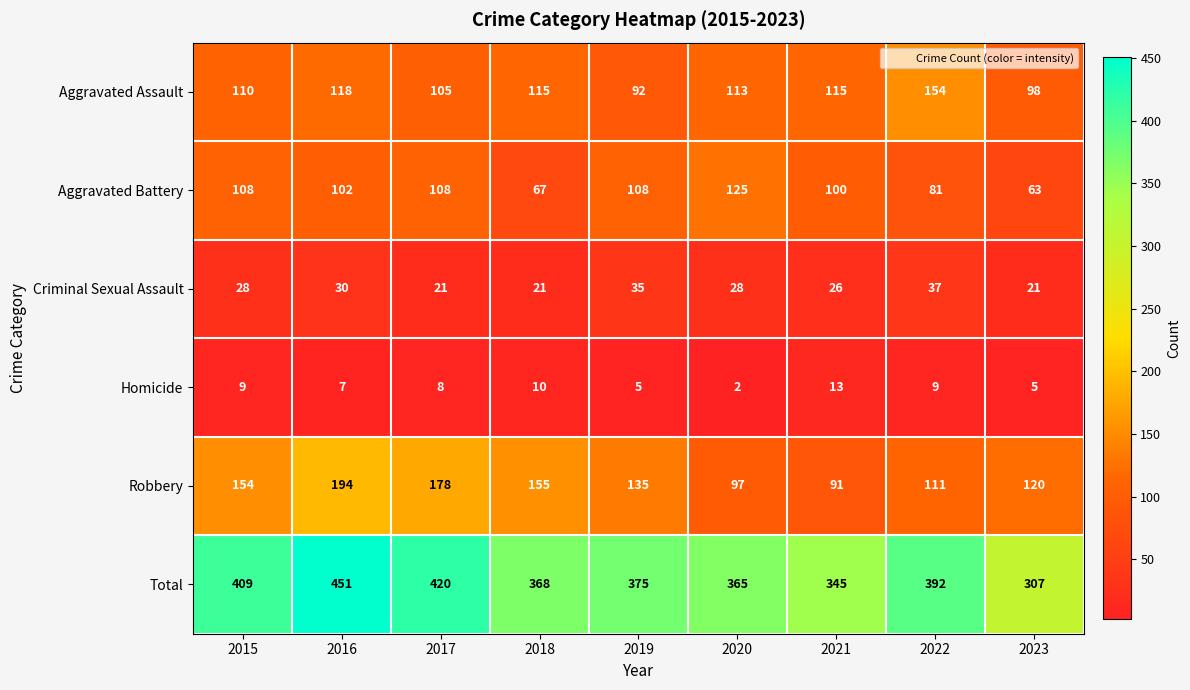

True or false: Criminal Sexual Assault has a value of 21 at 2023.

True